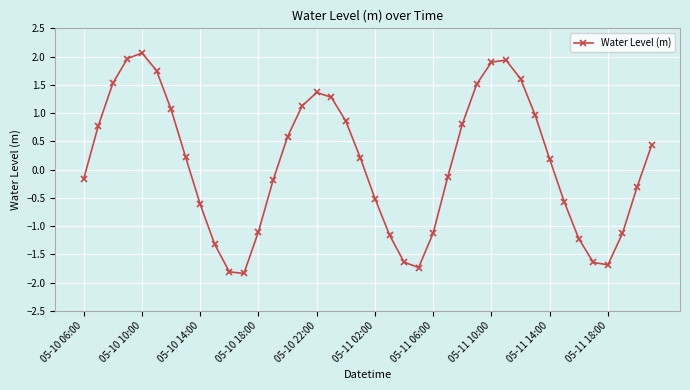

How many points are lower than both their immediate neighbors (excluding endpoints)?

3